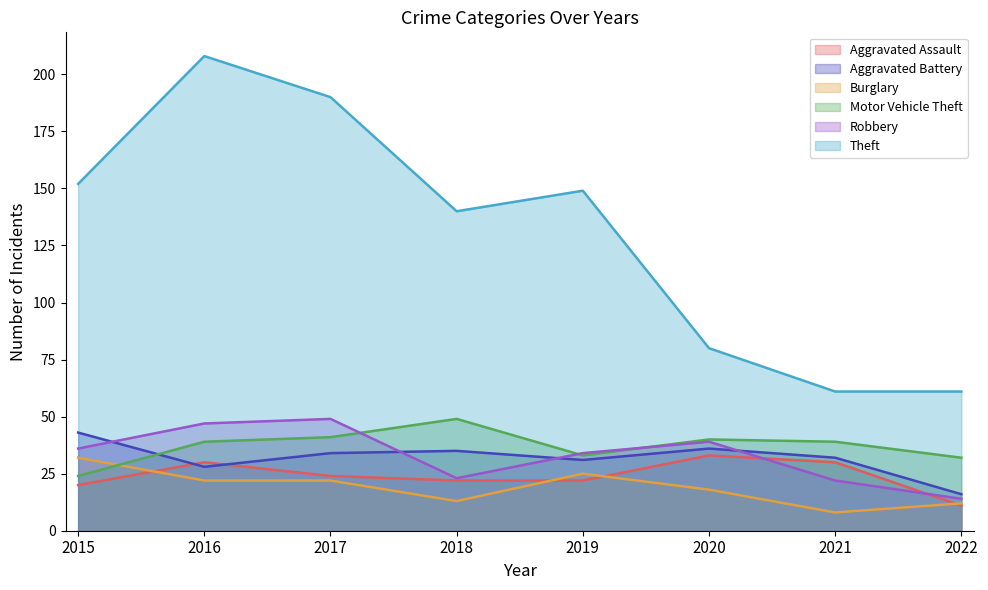

What is the maximum value shown in the chart?

208